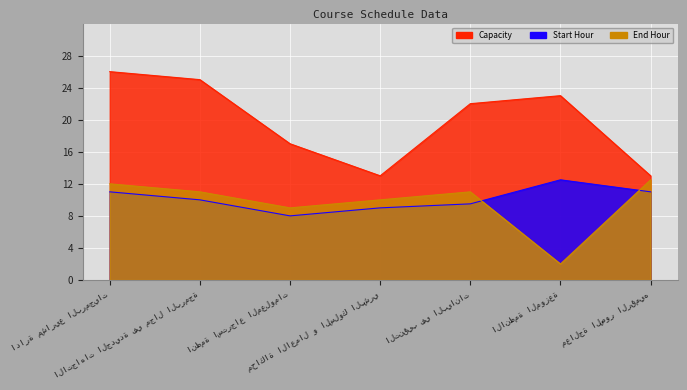

What is the spread (max minus min) of values at انظمة استرجاع المعلومات?

9.0